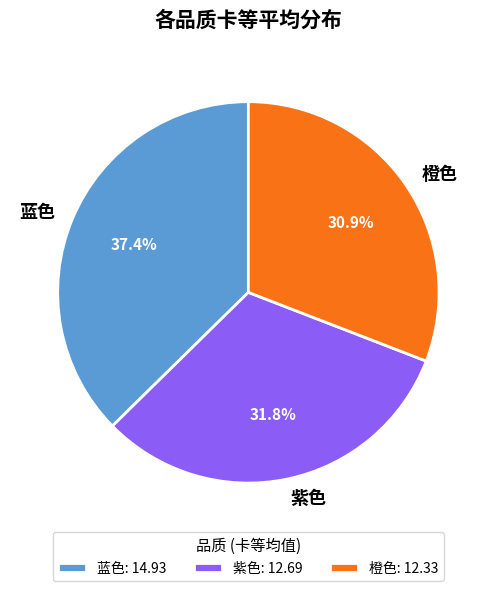

Count the number of slices in the pie.

3